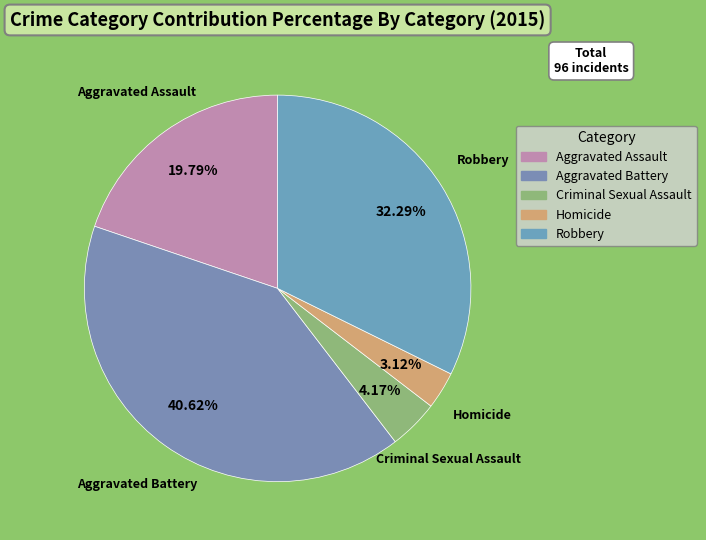

Is the sum of Robbery and Aggravated Battery greater than half?

Yes